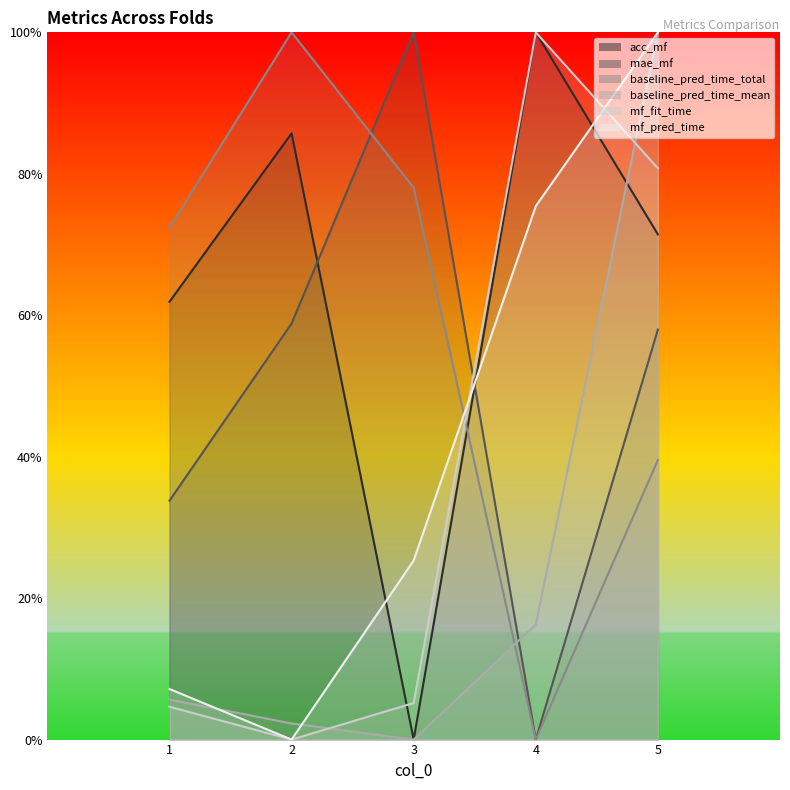

Does the chart display data point markers on the line(s)?

No